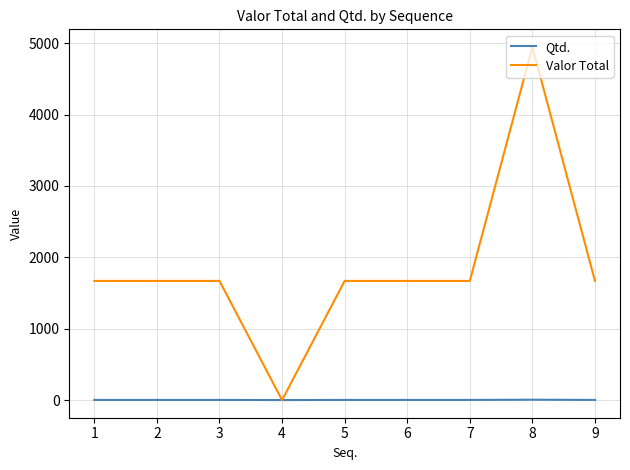

What is the greatest value displayed?

4946.4